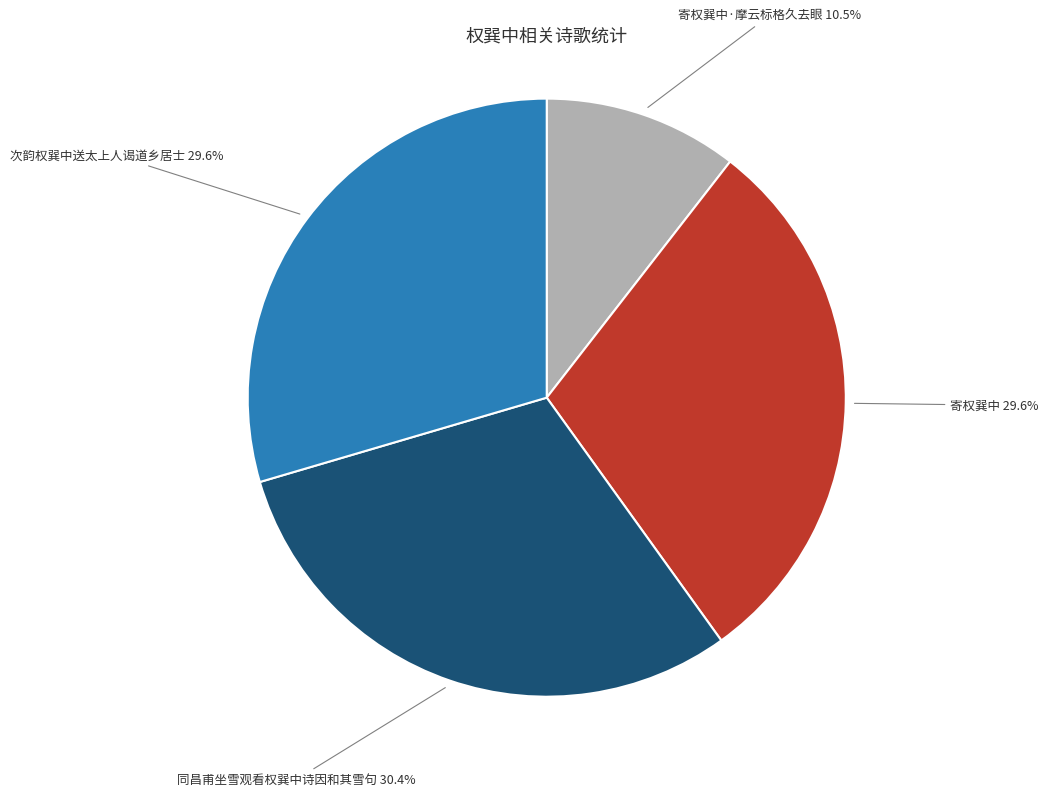

To the nearest percent, what is the average slice percentage?

25%